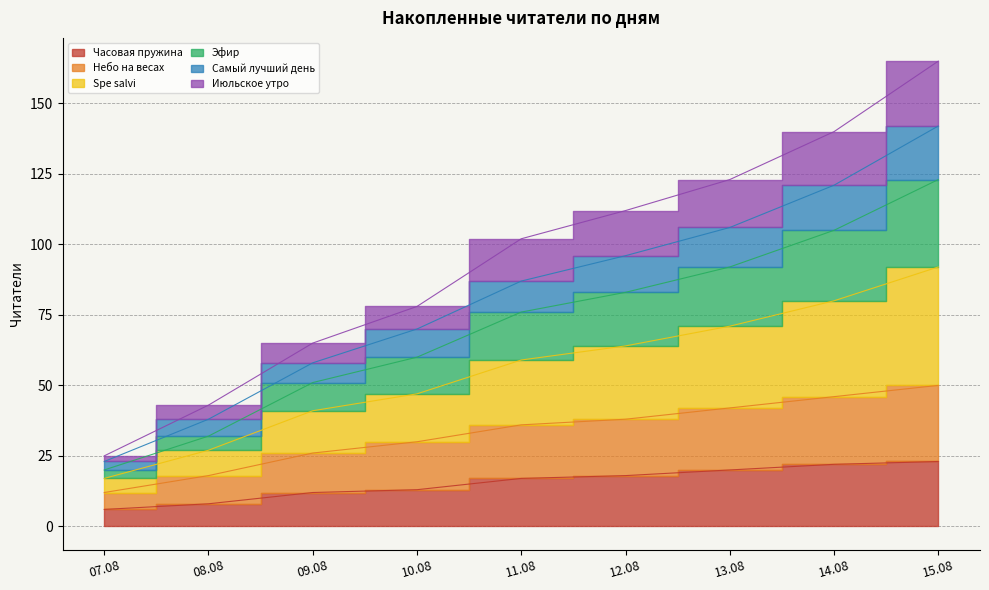

How many lines are shown in the chart?

6